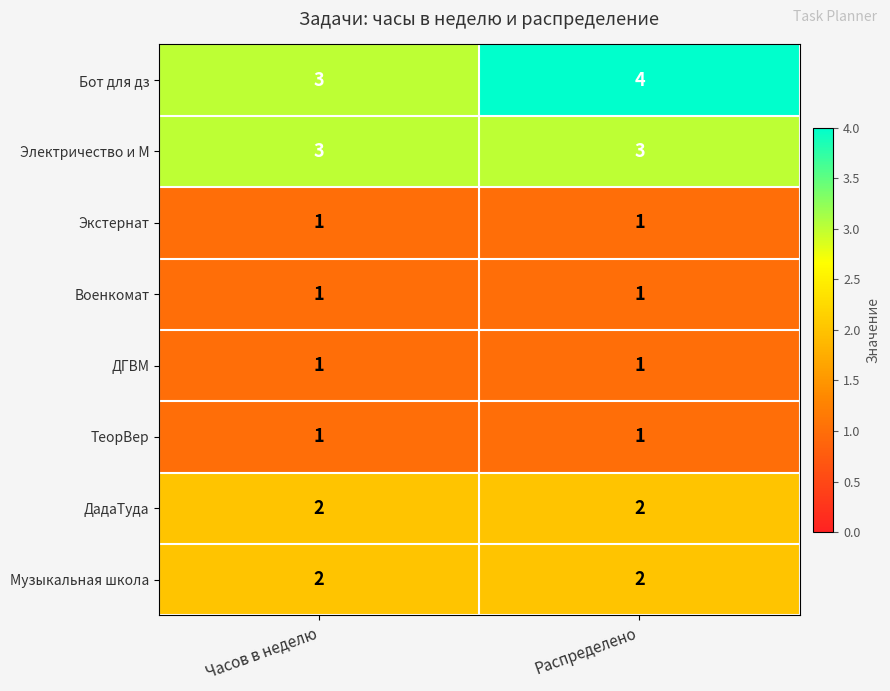

The ТеорВер series shows 1 at Распределено. True or false?

True